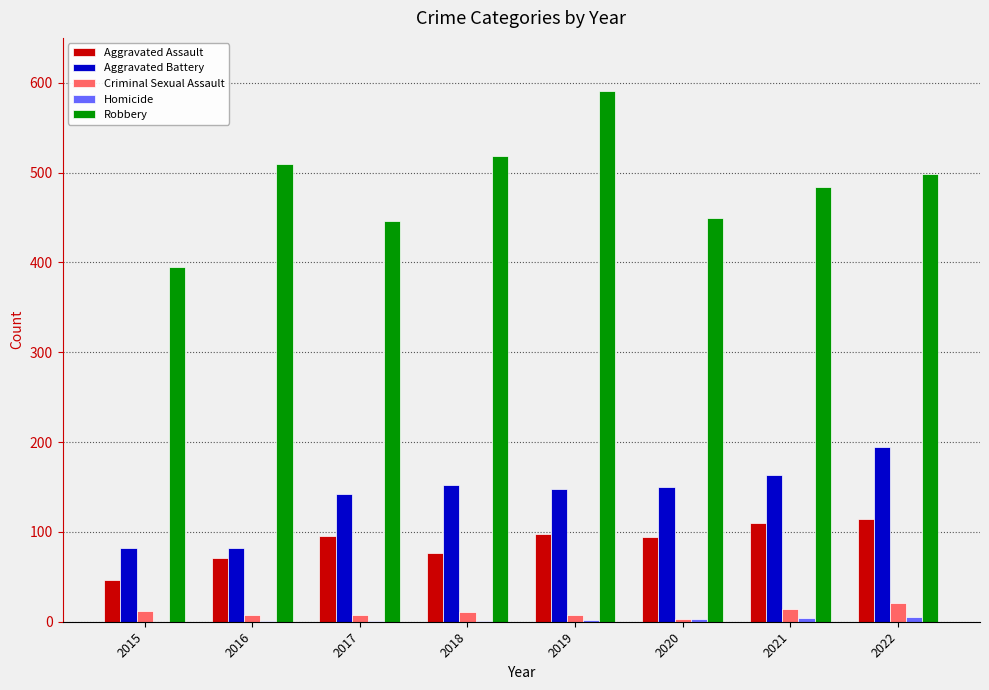

Is it true that Robbery equals 749 at 2020?

False